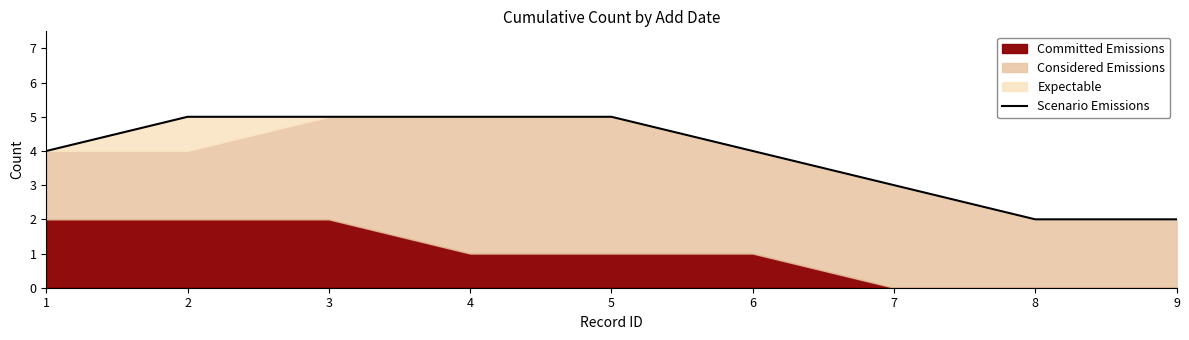

Approximately how many times larger is the value at 6 compared to 2?

0.8